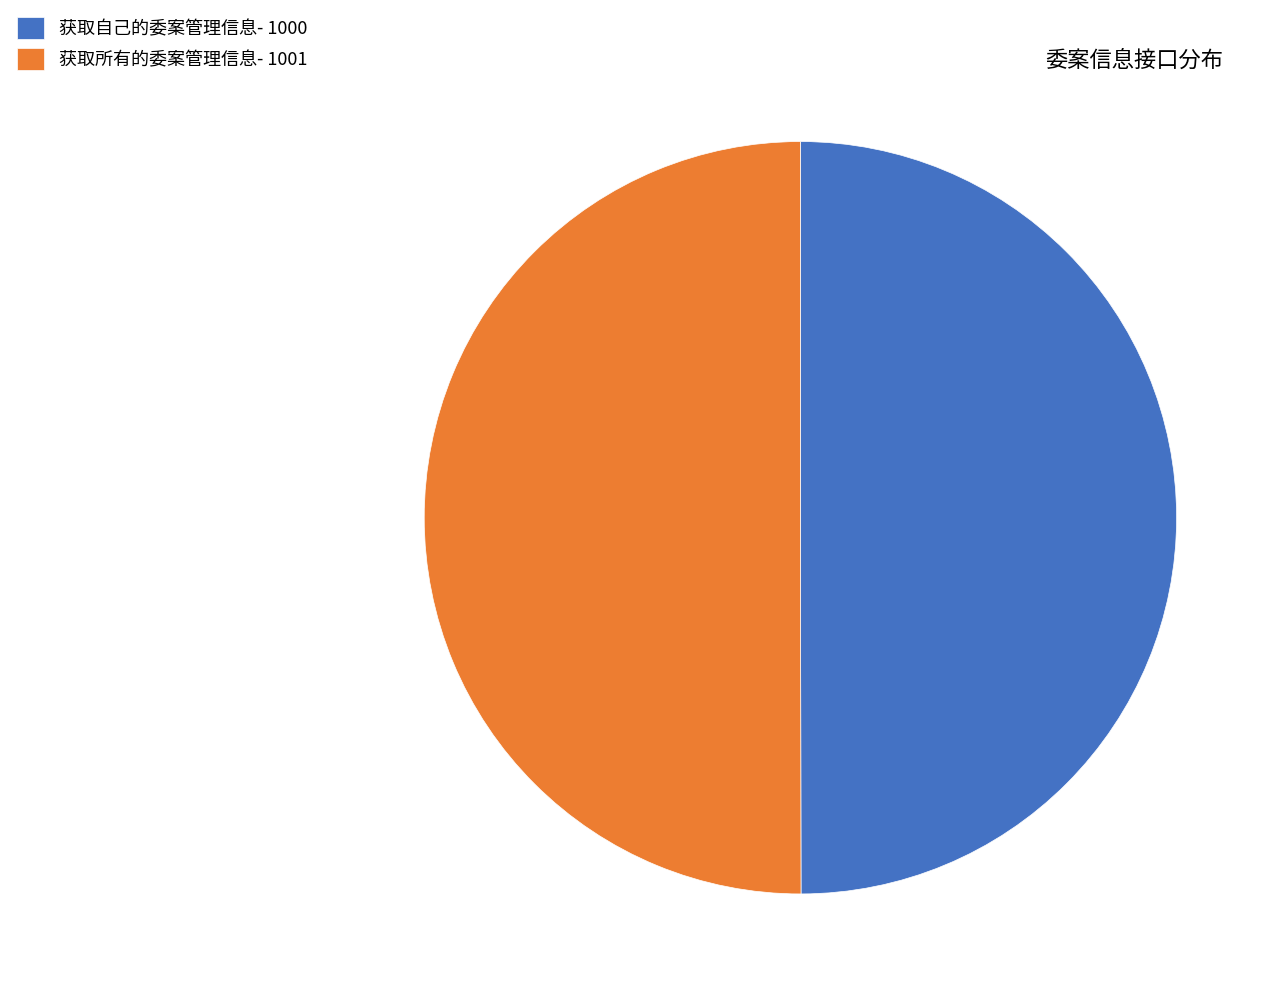

Approximately how many times larger is the value at 获取自己的委案管理信息- 1000 compared to 获取所有的委案管理信息- 1001?

1.0